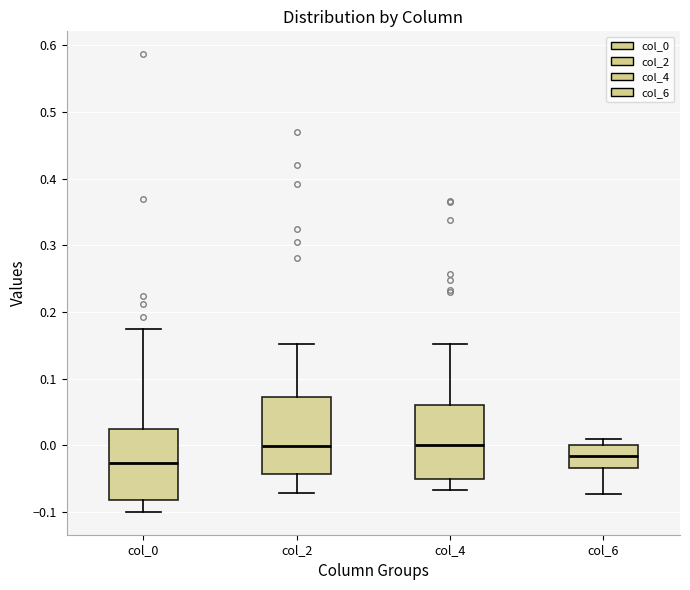

Reading left to right, transcribe this box plot: for each box, give where its median line is, the range the box spans, and where its two whiskers end, as read against the y-axis. The values are not printed on the chart, so give them approximately, as read against the axis.

col_0: median -0.03, box -0.08 to 0.02, whiskers -0.10 to 0.17
col_2: median 0.00, box -0.04 to 0.07, whiskers -0.07 to 0.15
col_4: median 0.00, box -0.05 to 0.06, whiskers -0.07 to 0.15
col_6: median -0.02, box -0.03 to 0.00, whiskers -0.07 to 0.01